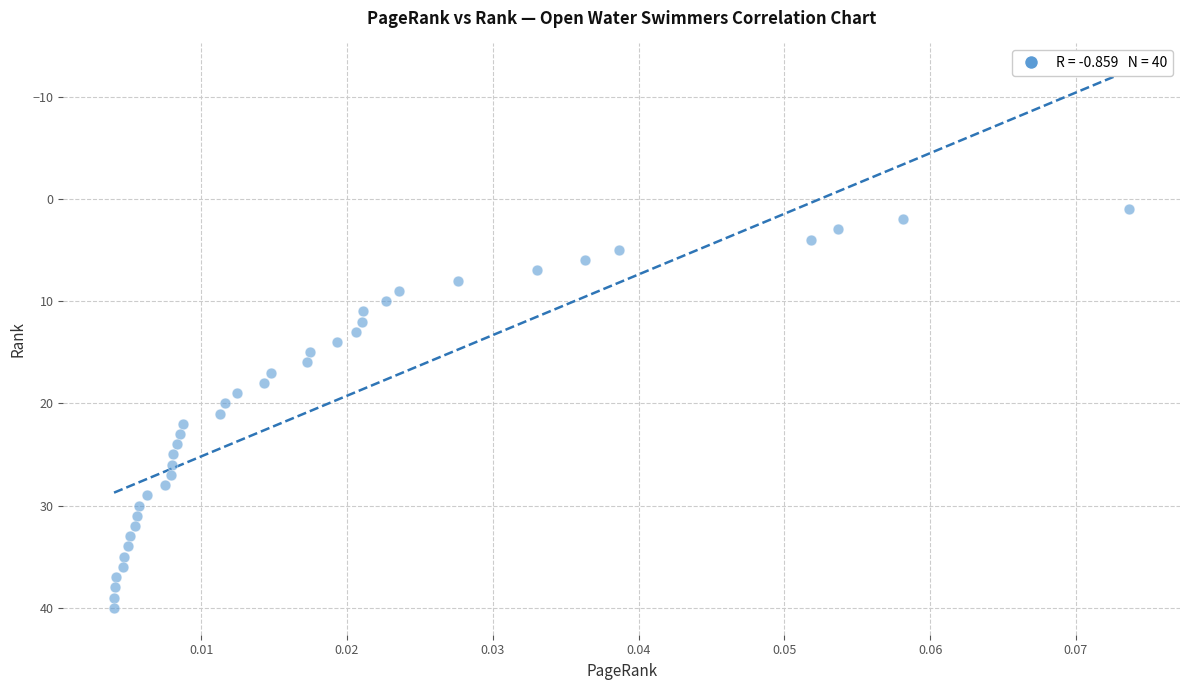

Count the number of points in this scatter plot.

40